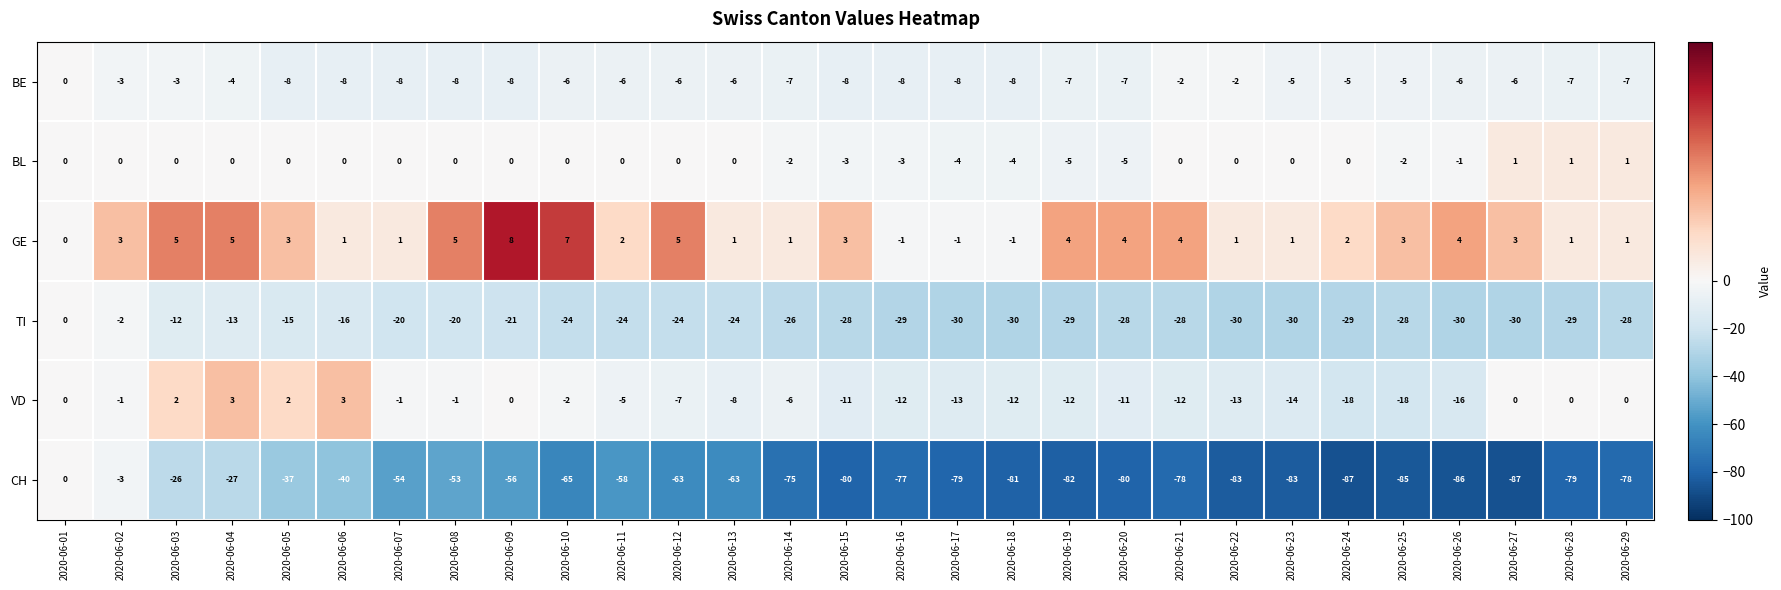

At 2020-06-25, list the series in order from smallest to largest.

CH, TI, VD, BE, BL, GE